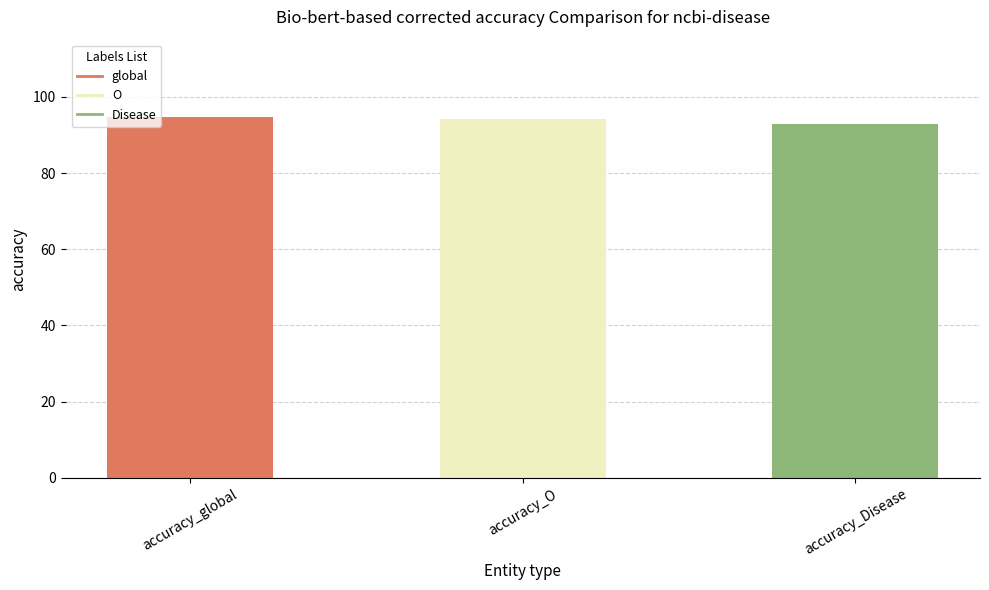

What is the average value?

93.8